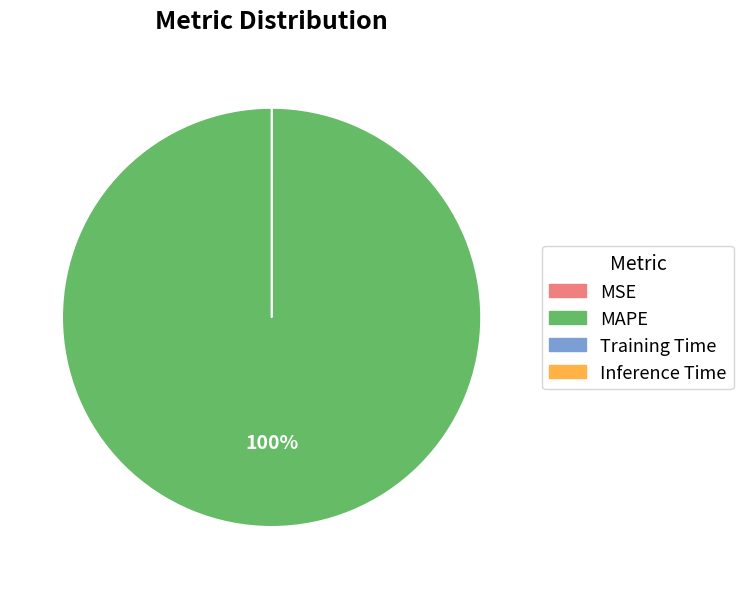

Which slice is the largest?

MAPE